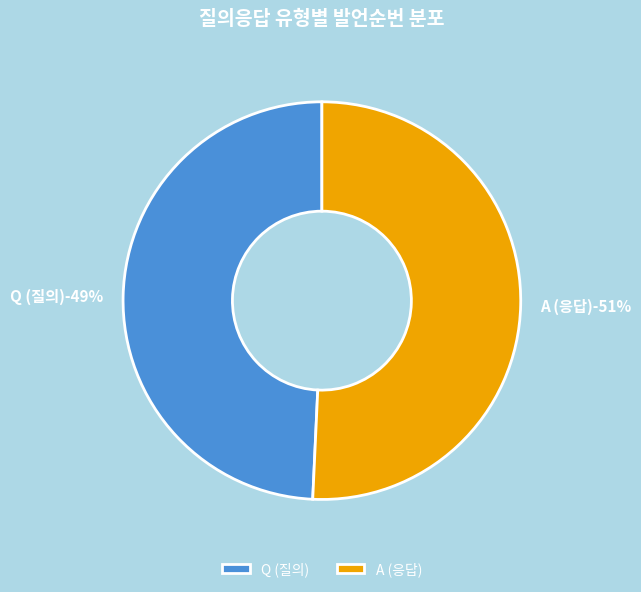

To the nearest percent, what portion does Q represent?

49%